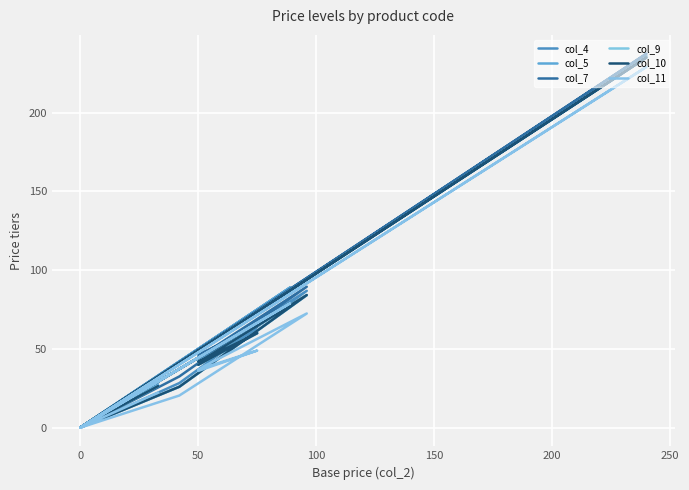

What is the difference between the highest and lowest values at 100?

7.8